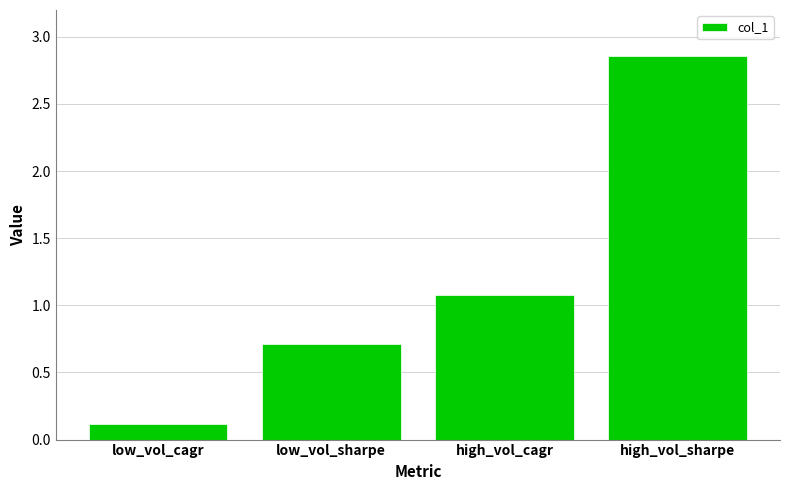

What is the difference between the values at low_vol_cagr and high_vol_sharpe?

2.7